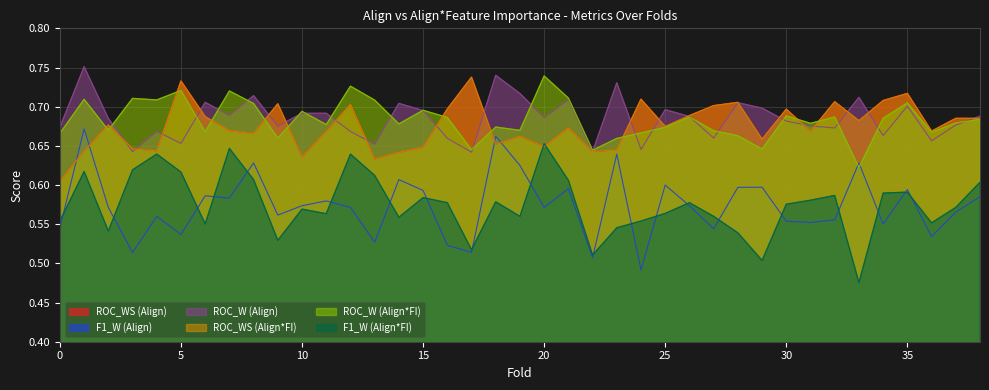

At which category does the chart reach its peak across all series?

1